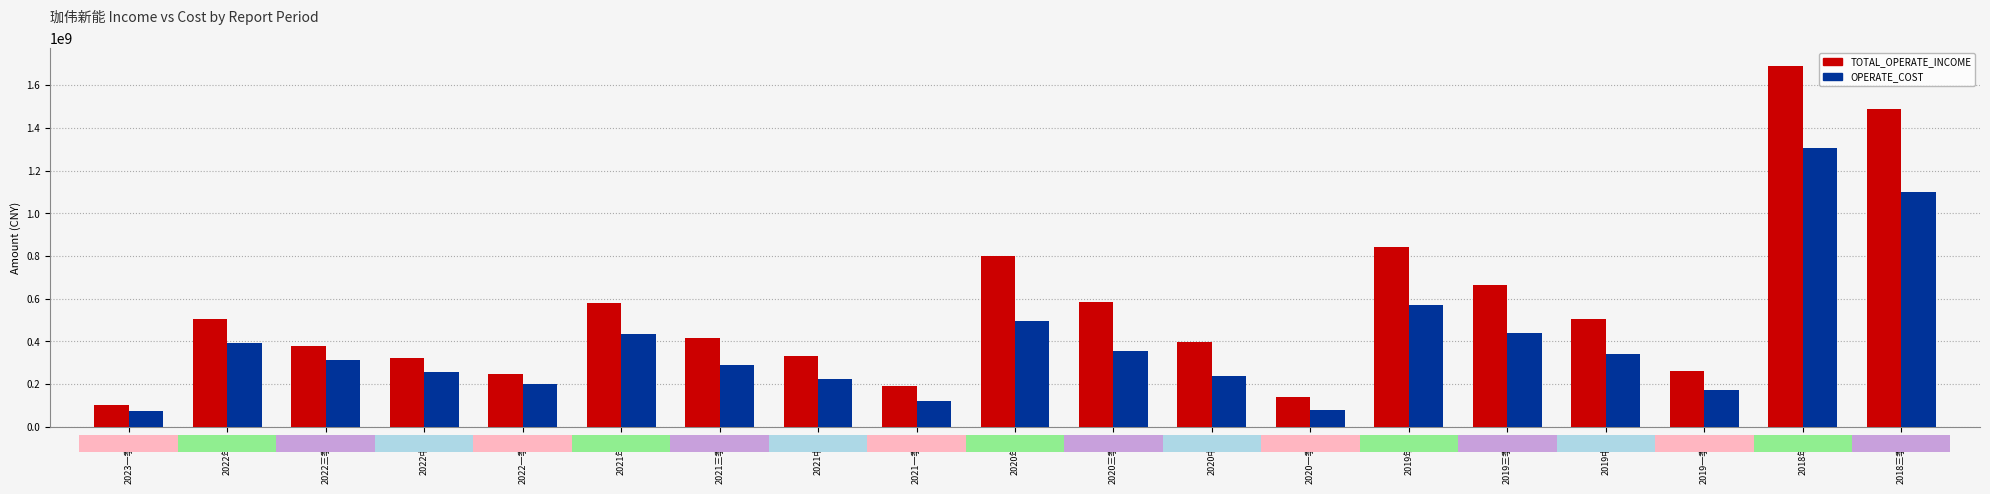

Rank the series by their maximum value, from highest to lowest.

TOTAL_OPERATE_INCOME, OPERATE_COST